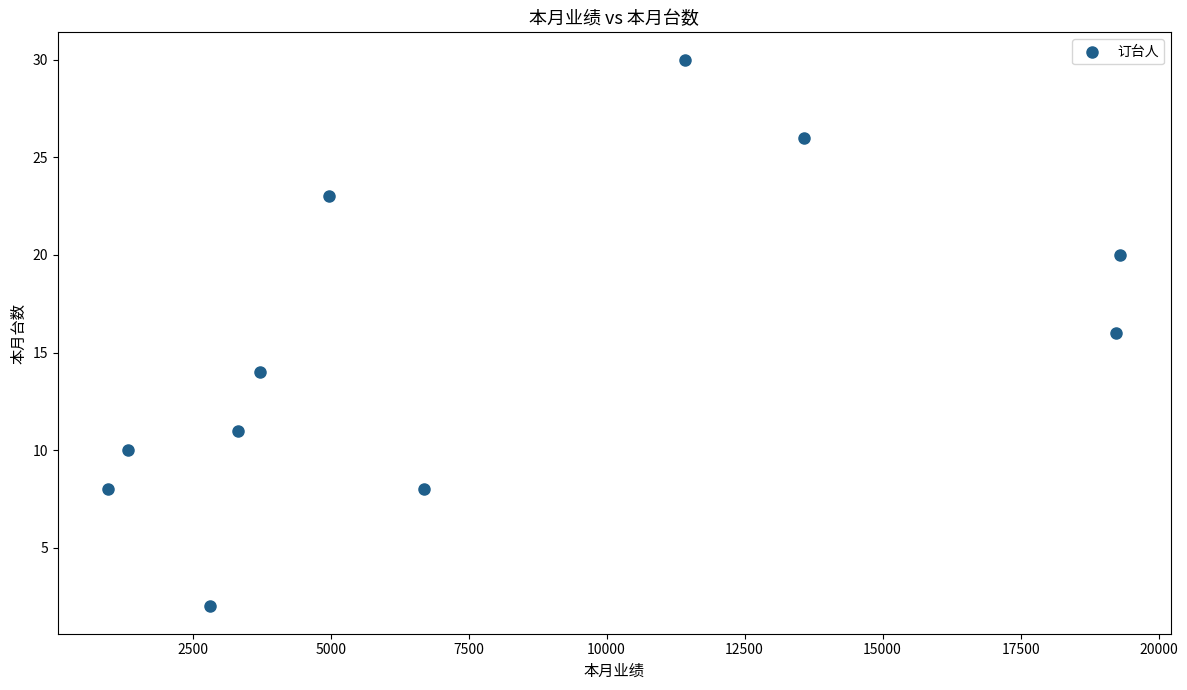

What is the average X value?

7943